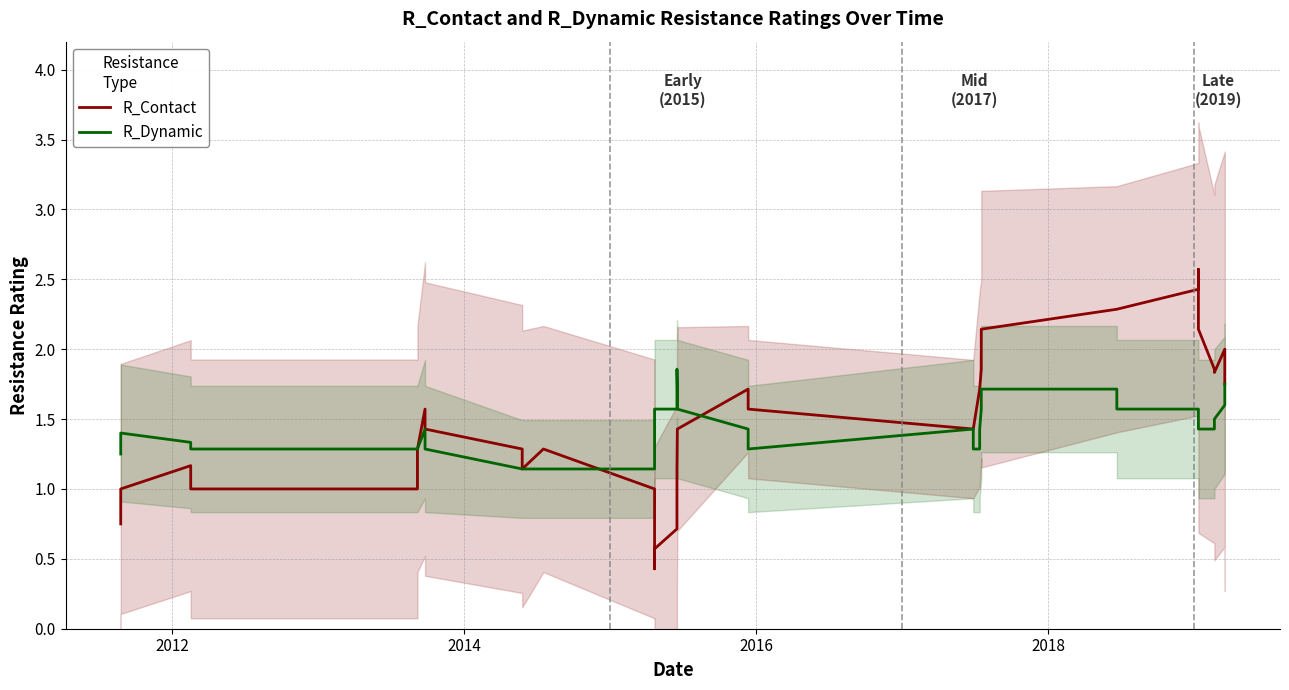

How many lines are shown in the chart?

2